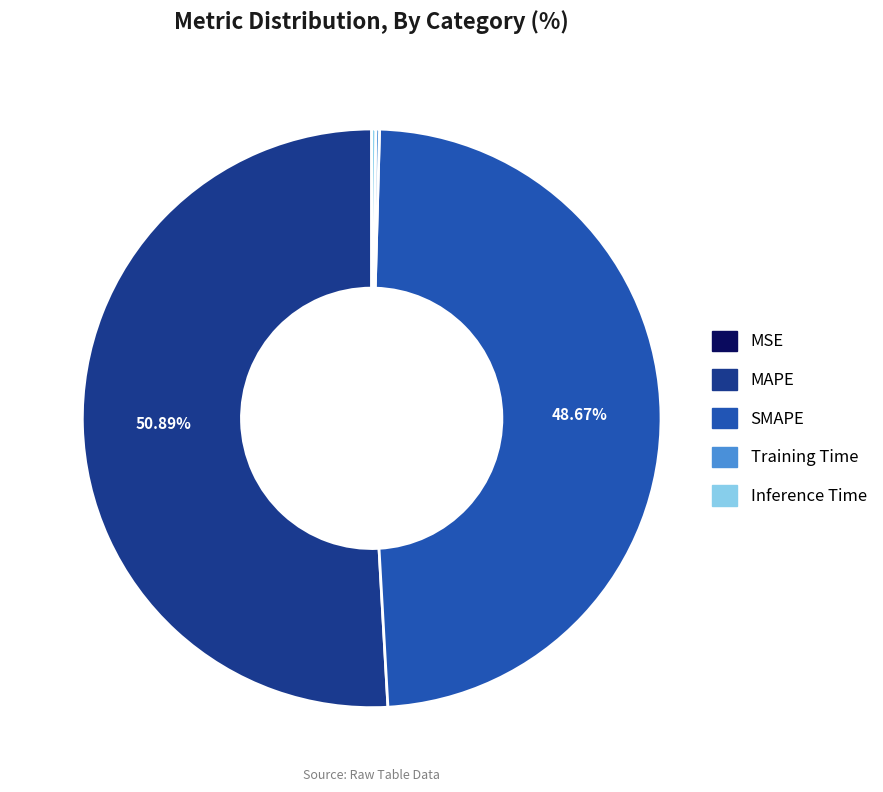

The SMAPE slice represents 39% of the pie. True or false?

False